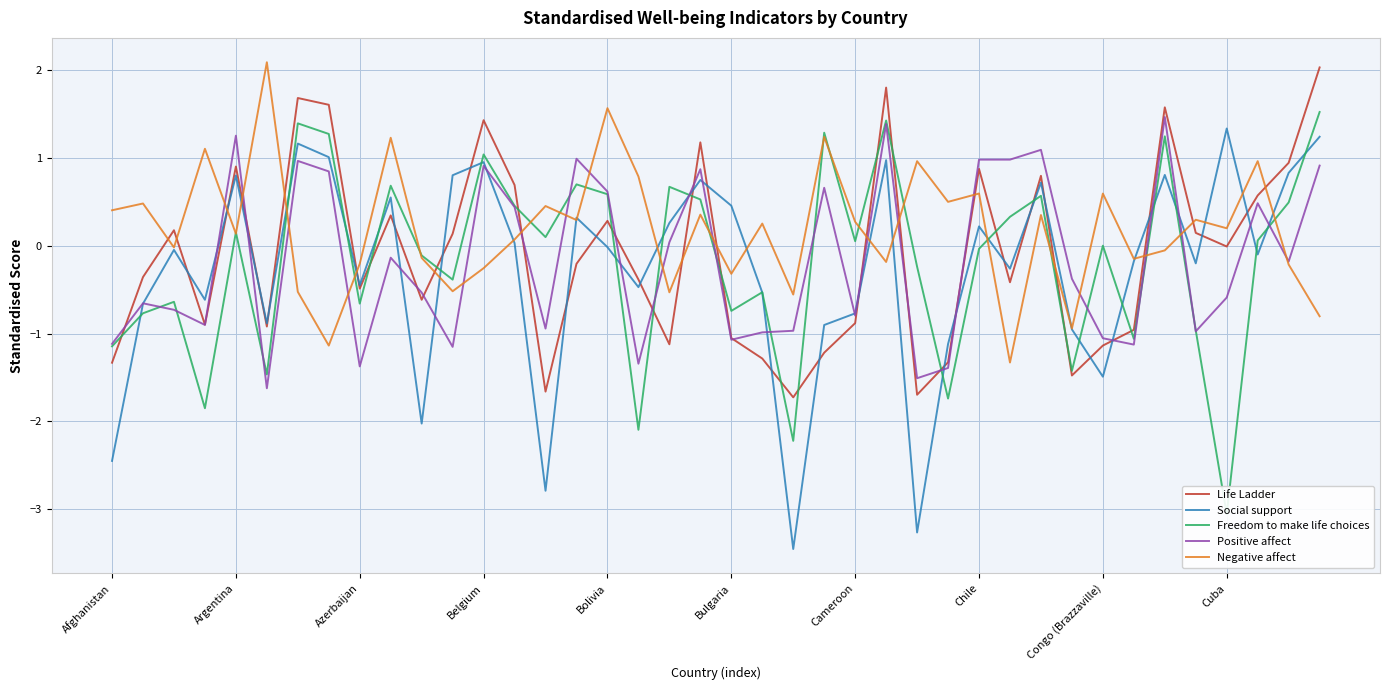

What are all the series names shown in the legend?

Life Ladder, Social support, Freedom to make life choices, Positive affect, Negative affect